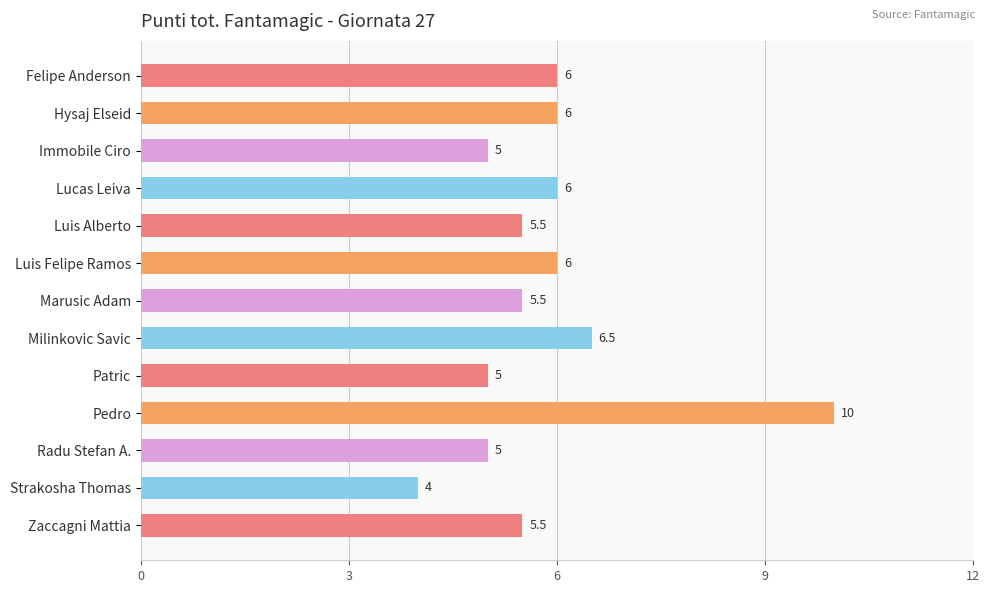

The chart shows a value of 3.4 at Hysaj Elseid. True or false?

False